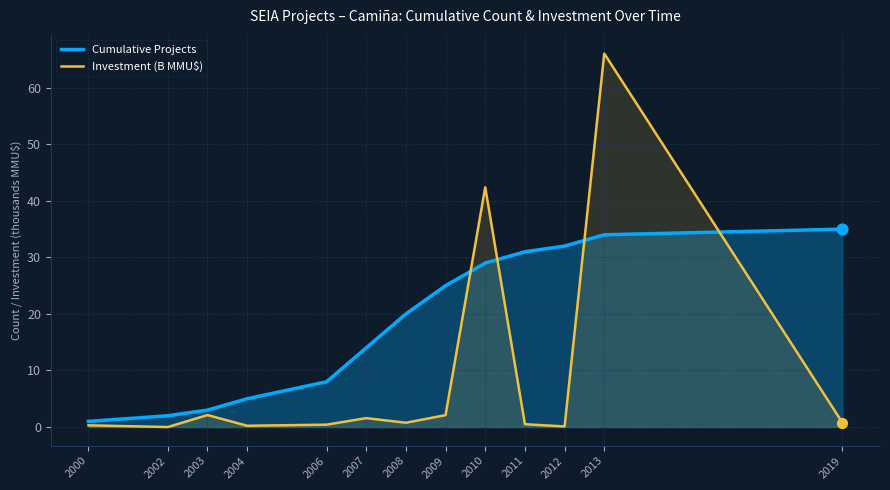

What is the total value across all series at 2009?

27.1